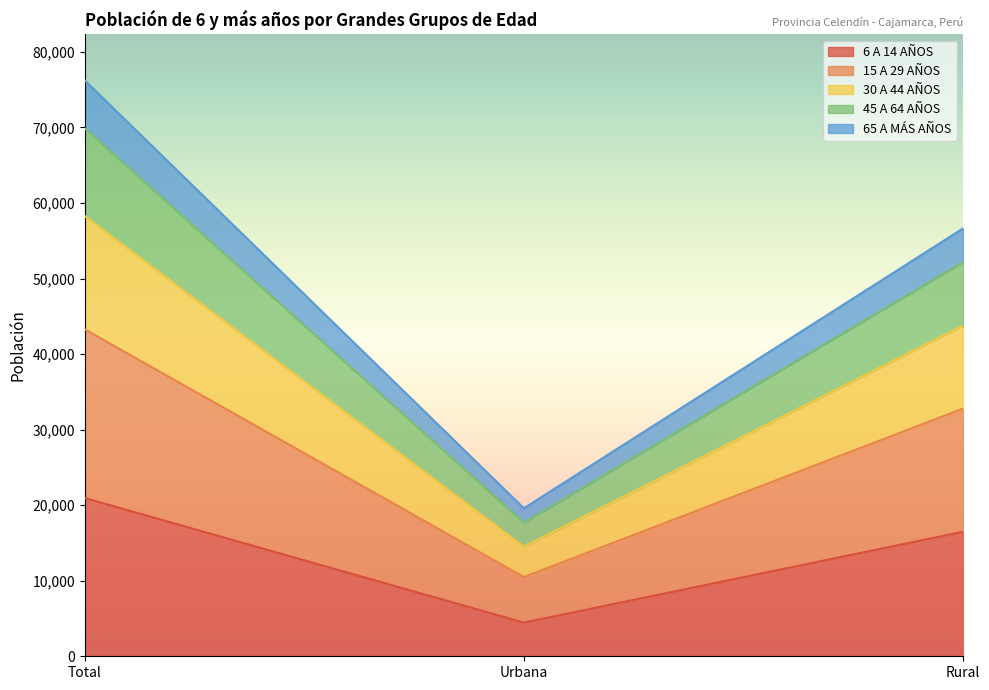

What is the approximate value of 6 A 14 AÑOS at Urbana, to the nearest 50?

4450